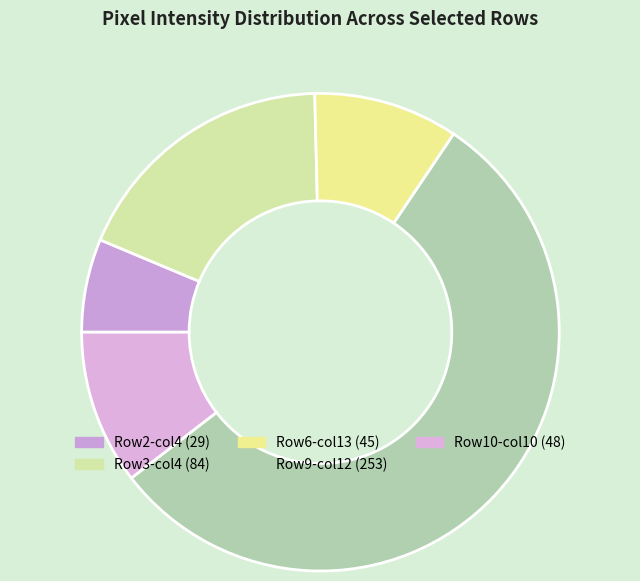

Which slice is the smallest?

Row2-col4 (29)